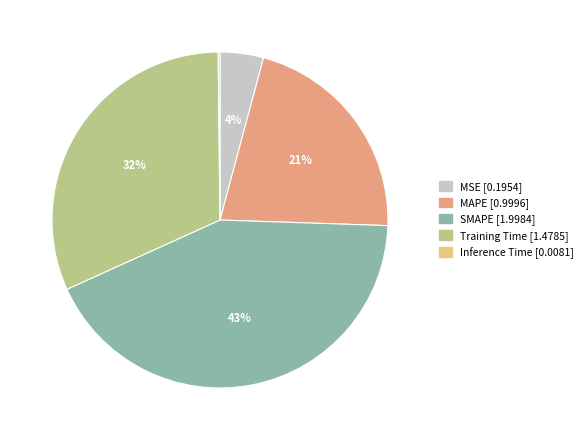

Is it true that Training Time is 46% of the pie?

False